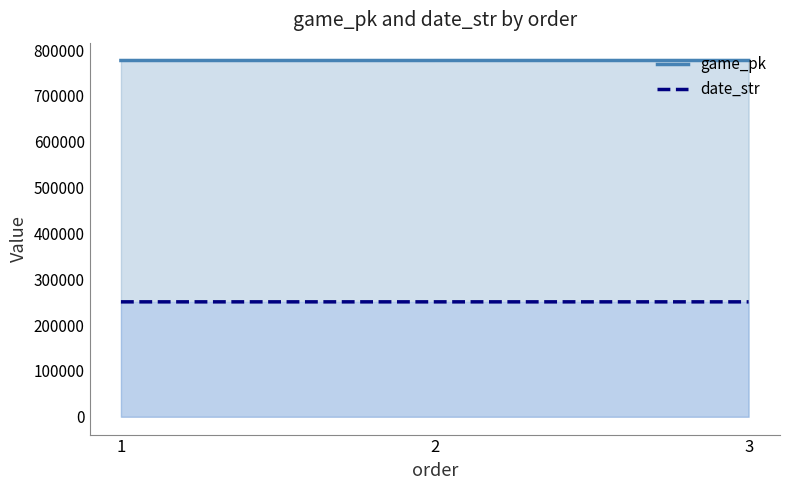

List the series in order of their overall mean, highest first.

game_pk, date_str